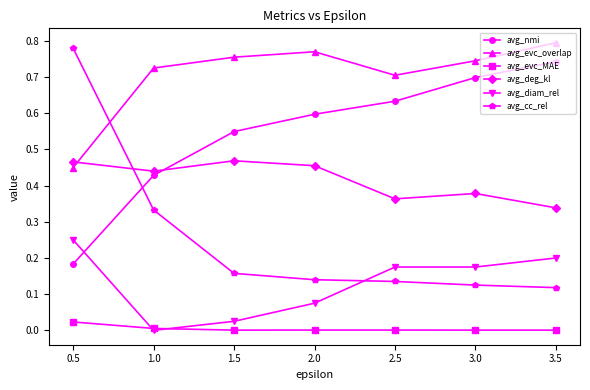

Is the value of avg_deg_kl at 2.0 greater than the value of avg_diam_rel at 3.5?

Yes